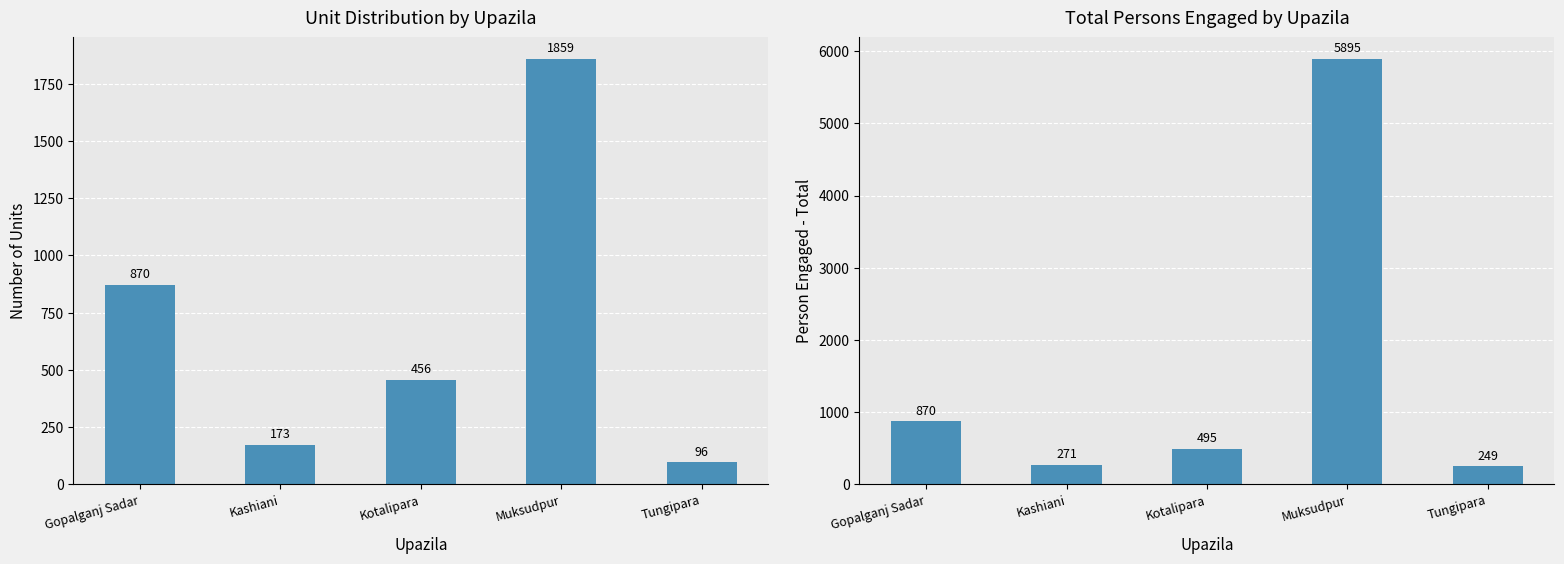

What are all the series names shown in the legend?

Number of Units, Person Engaged - Total